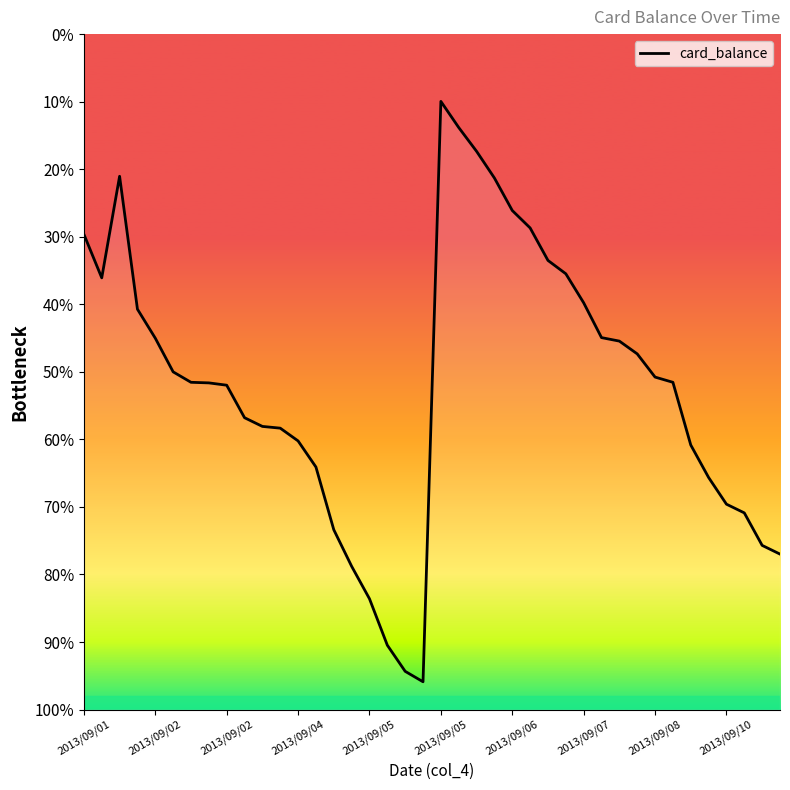

How many interior local peaks (higher than both neighbors) does the data have?

2